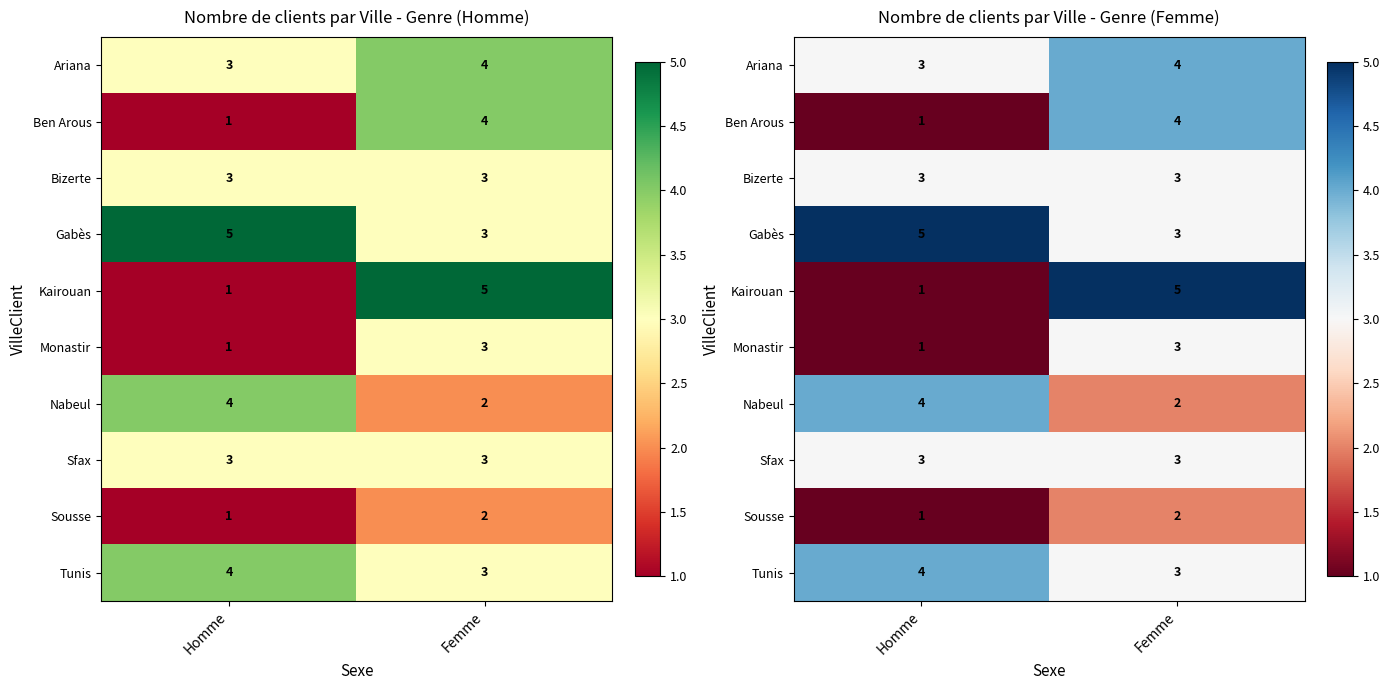

What is the sum of the Ben Arous values at Homme and Femme?

5